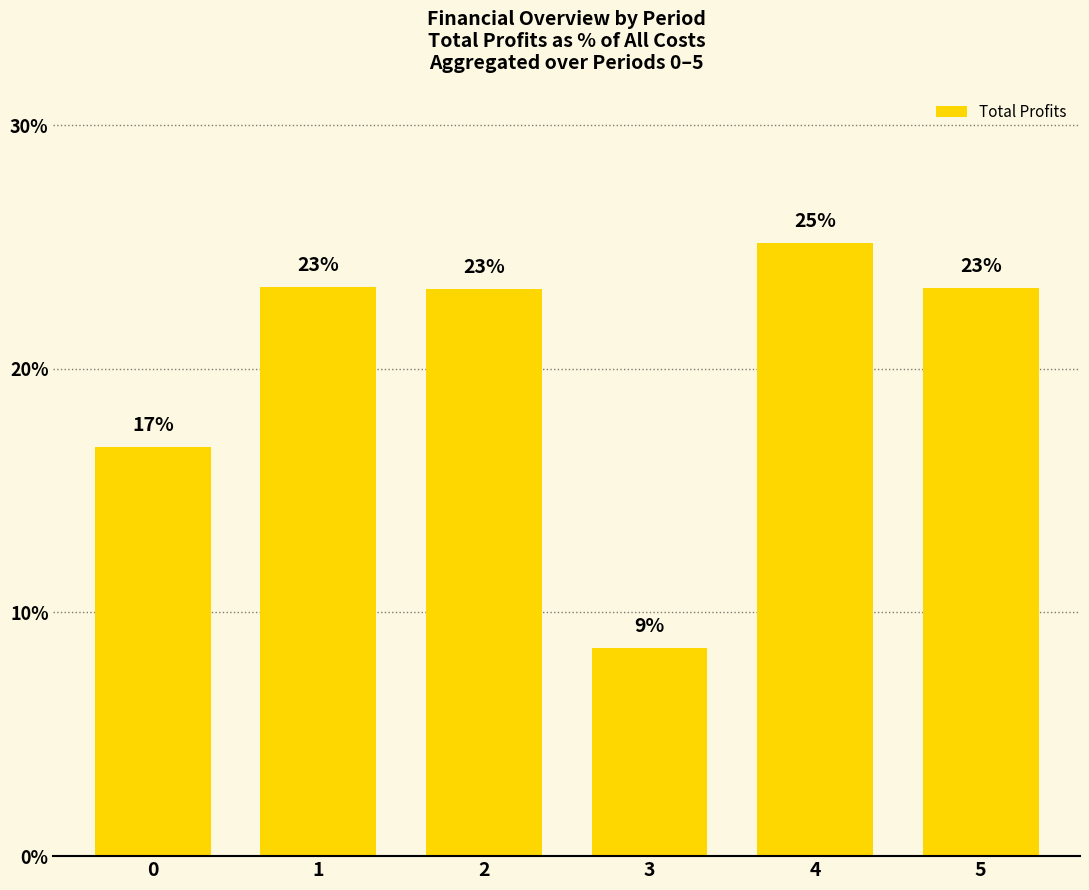

What is the average value?

20.1